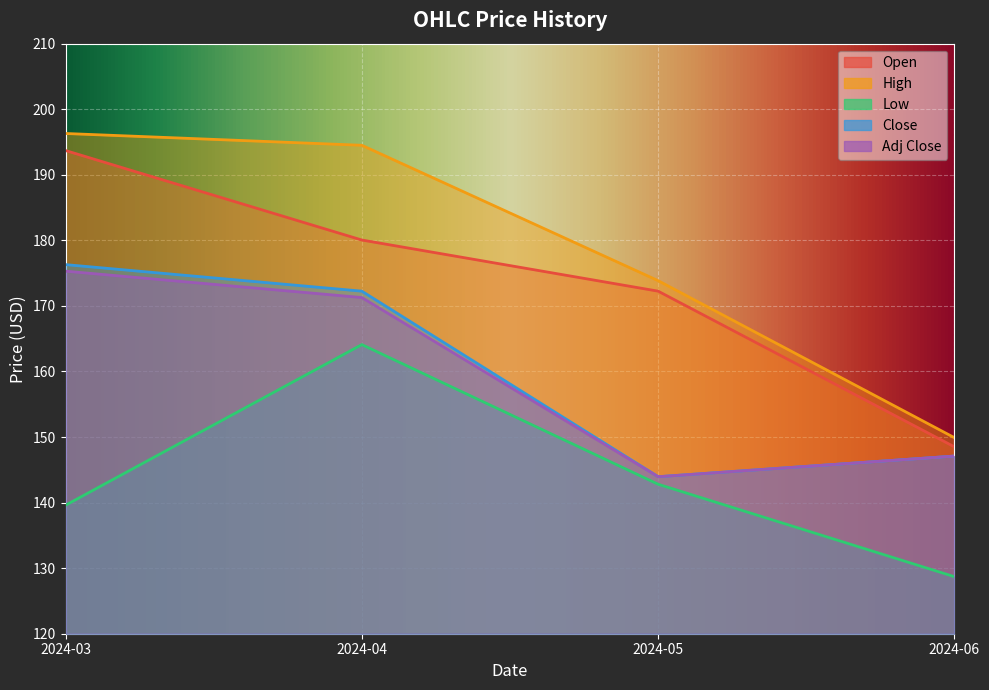

True or false: Low and High cross at least once.

False